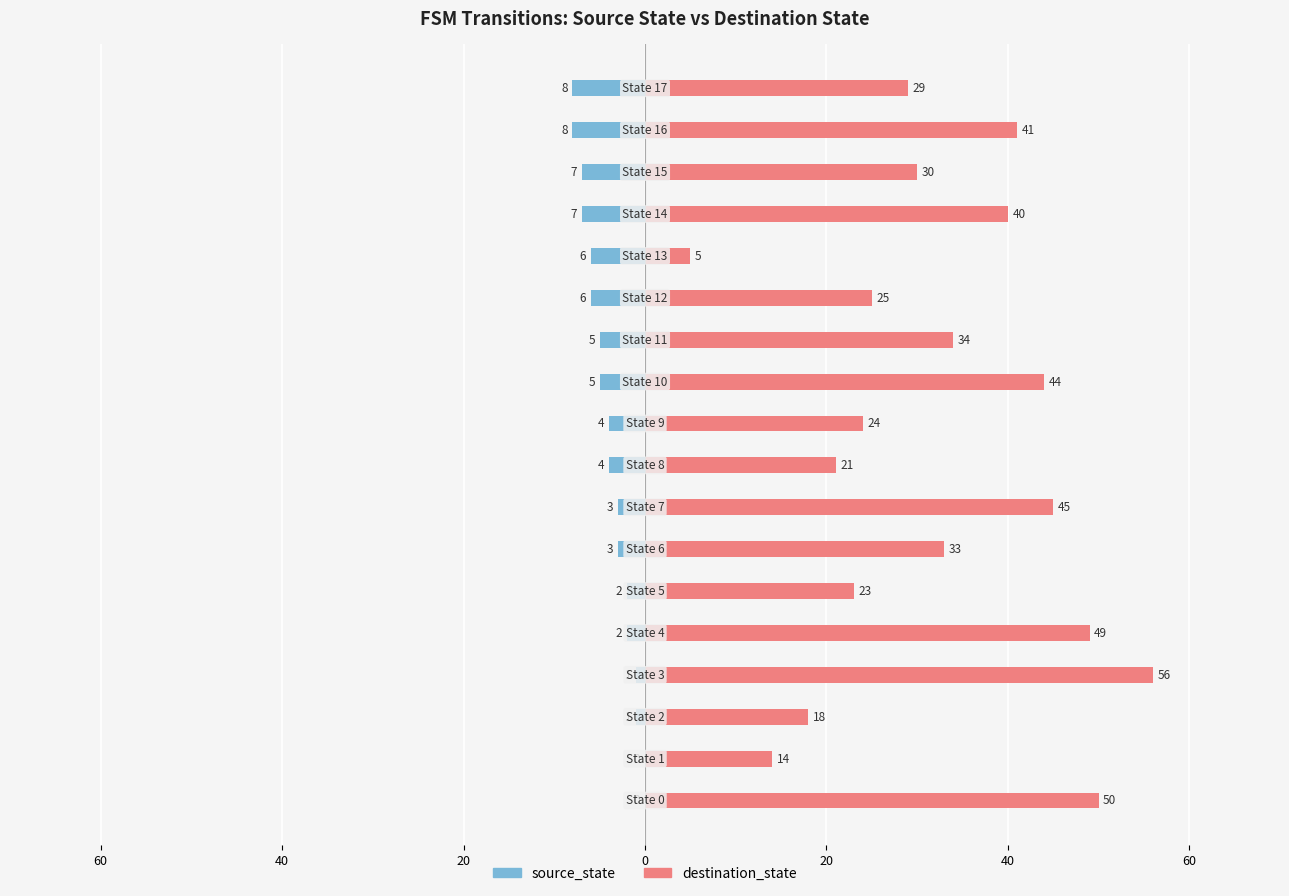

Which series changed the most between 80 and 10?

destination_state